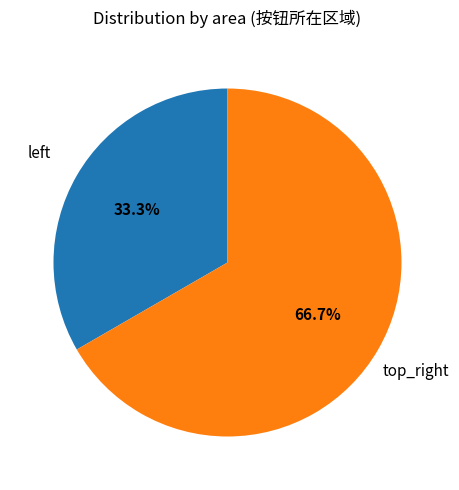

Rank the categories by value from highest to lowest.

top_right, left